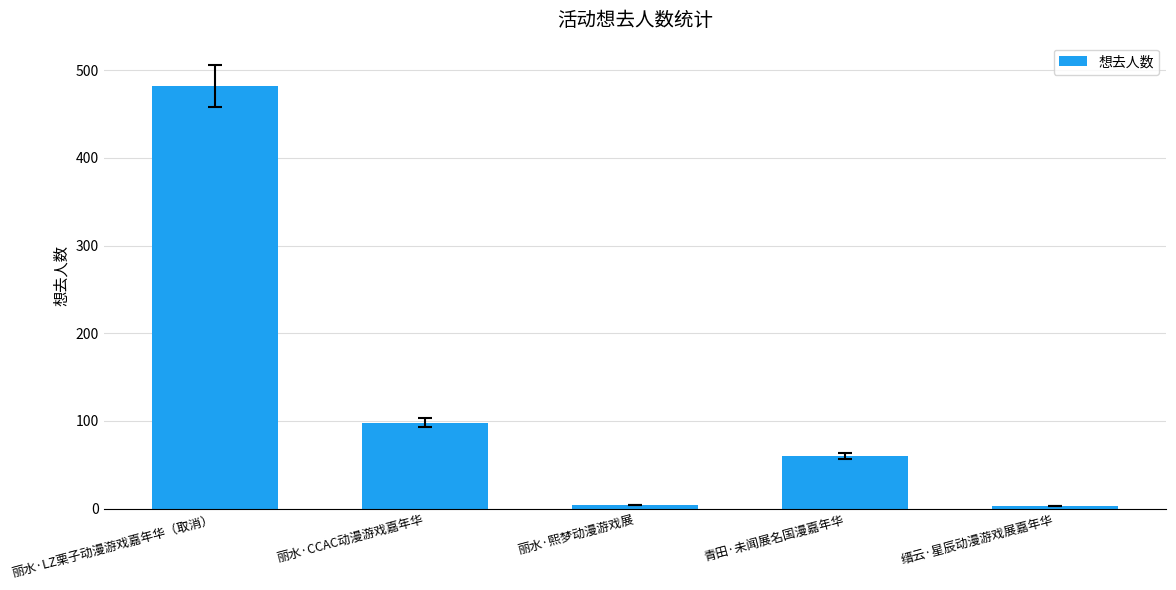

True or false: the data shows 692 at 丽水·LZ栗子动漫游戏嘉年华（取消）.

False